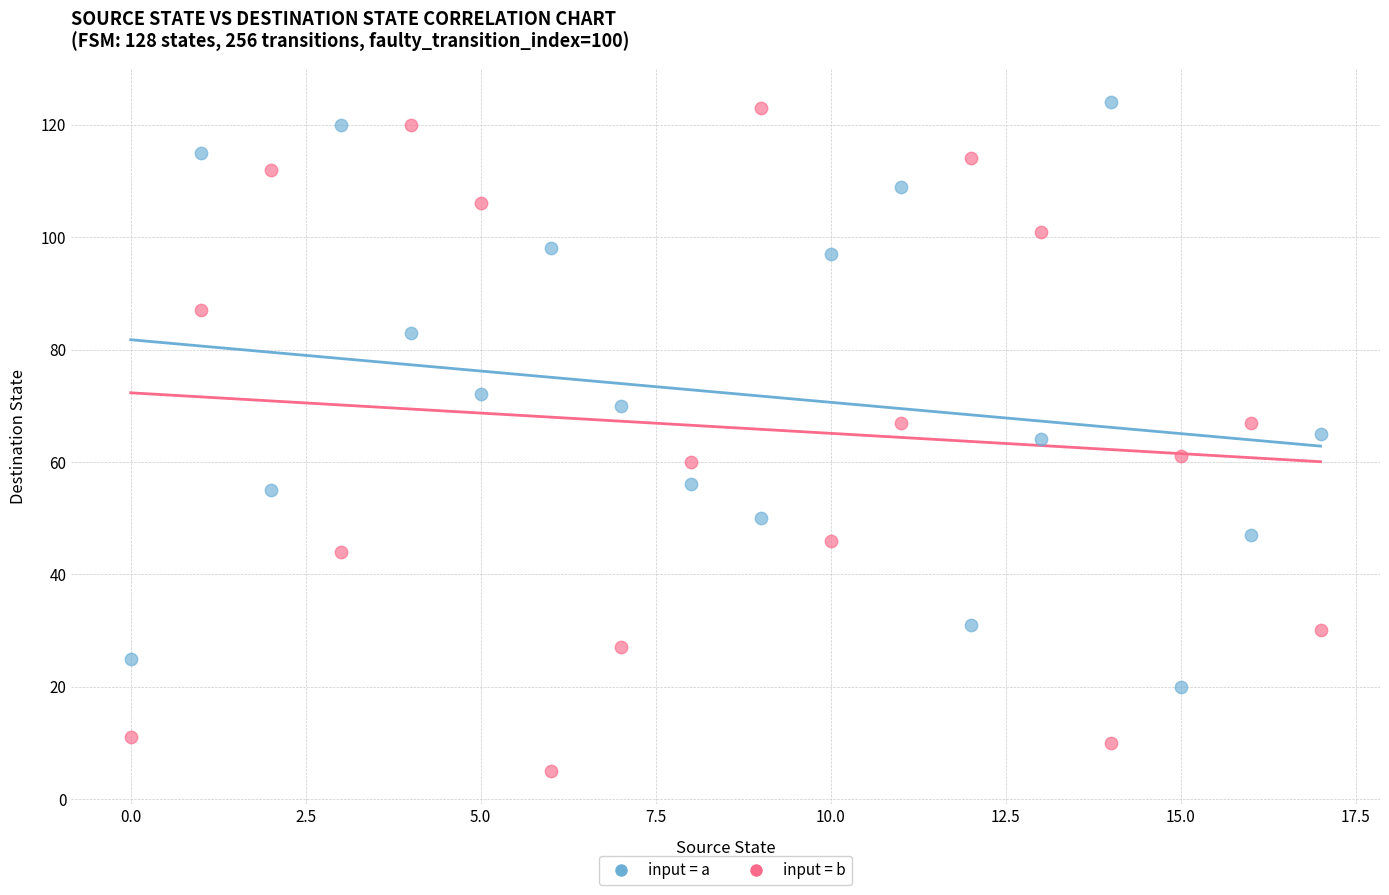

Across all data points, what is the range of Y values (max minus min)?

119